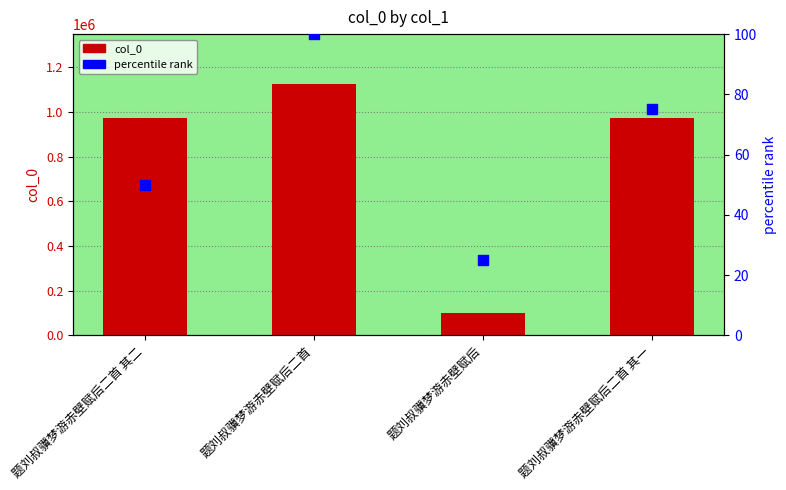

Which series has the widest spread of Y values?

col_0